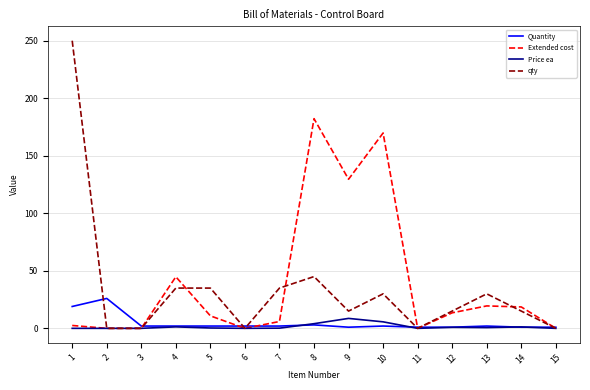

What is the sum of all Quantity values?

67.0